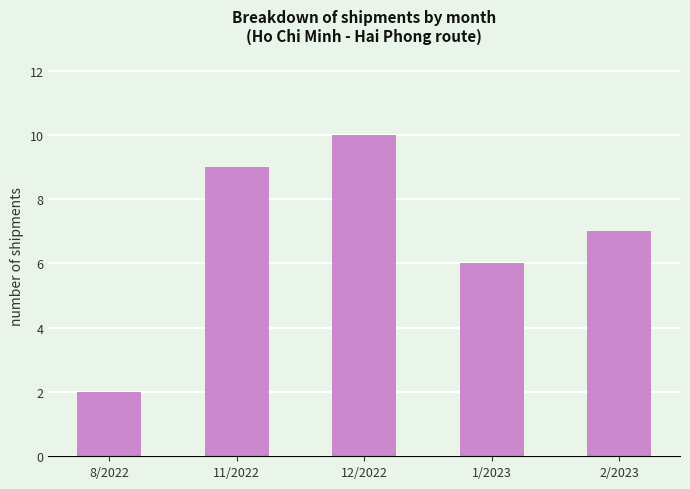

The chart shows a value of 6 at 1/2023. True or false?

True